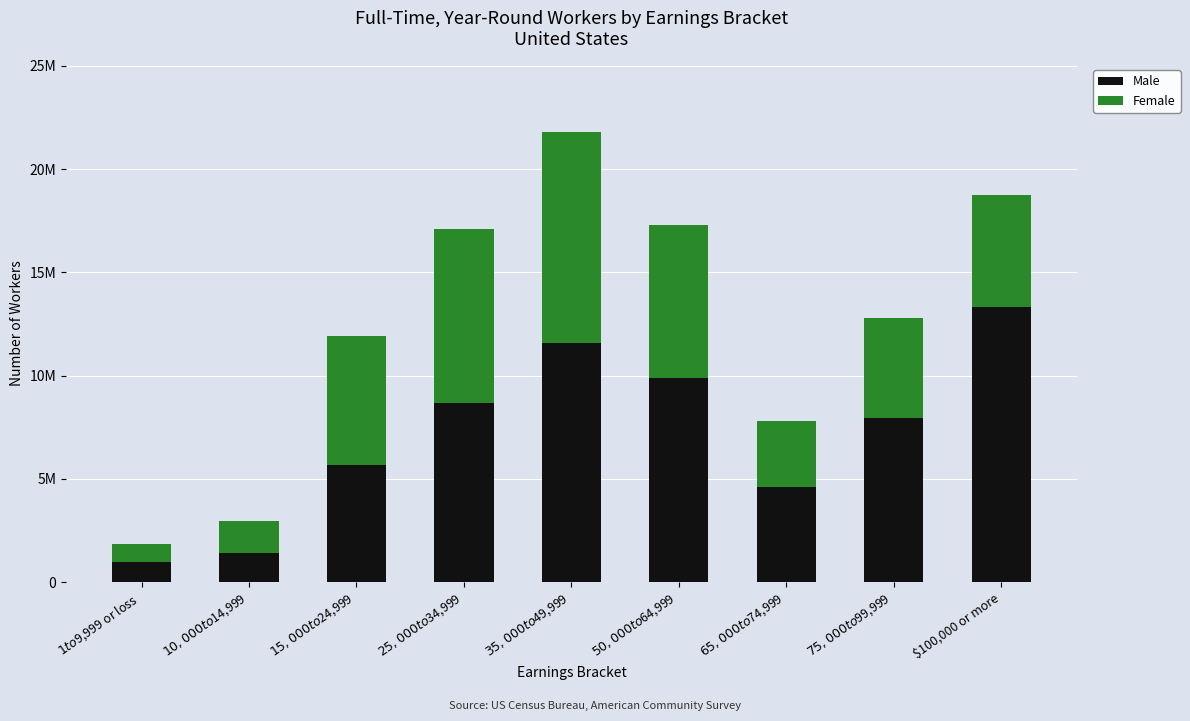

Does the chart contain any negative values?

No